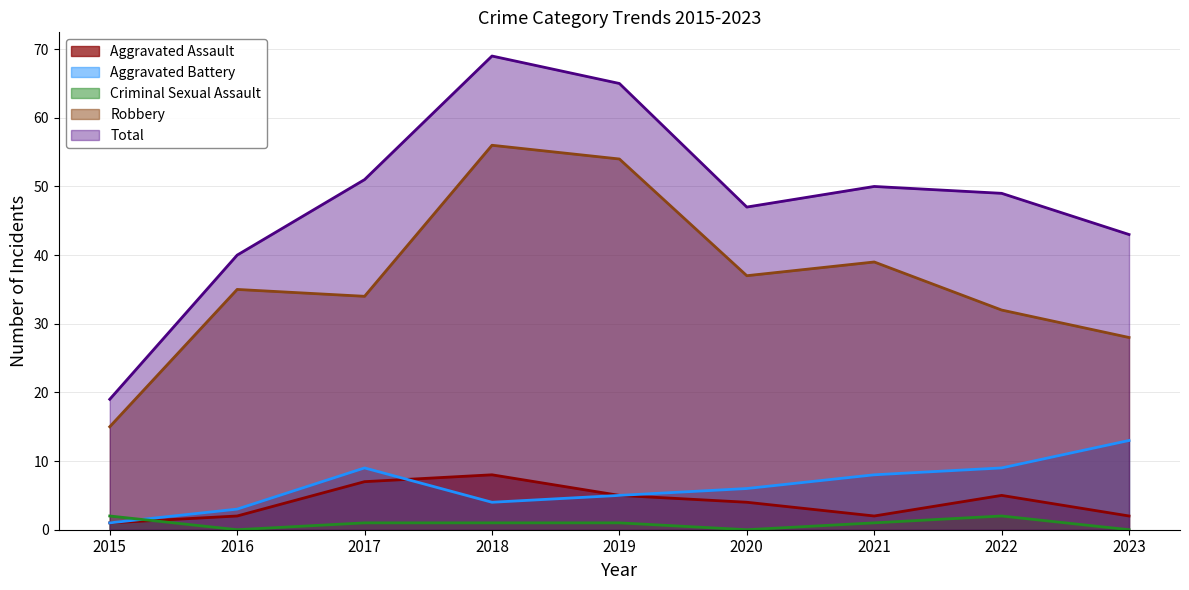

Is the value of Total at 2017 greater than the value of Aggravated Battery at 2022?

Yes